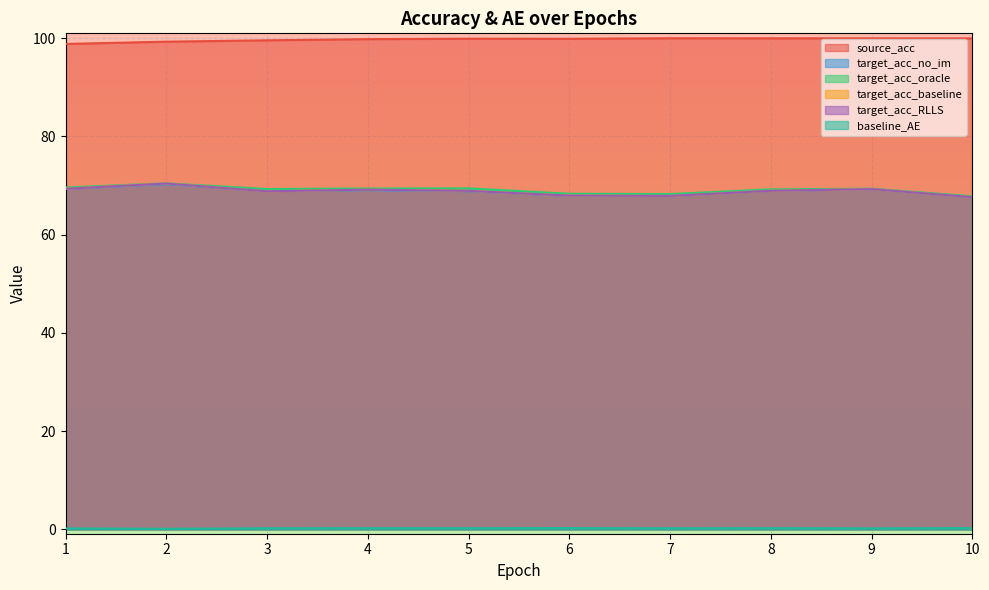

Which category has the highest value in the target_acc_RLLS series?

2